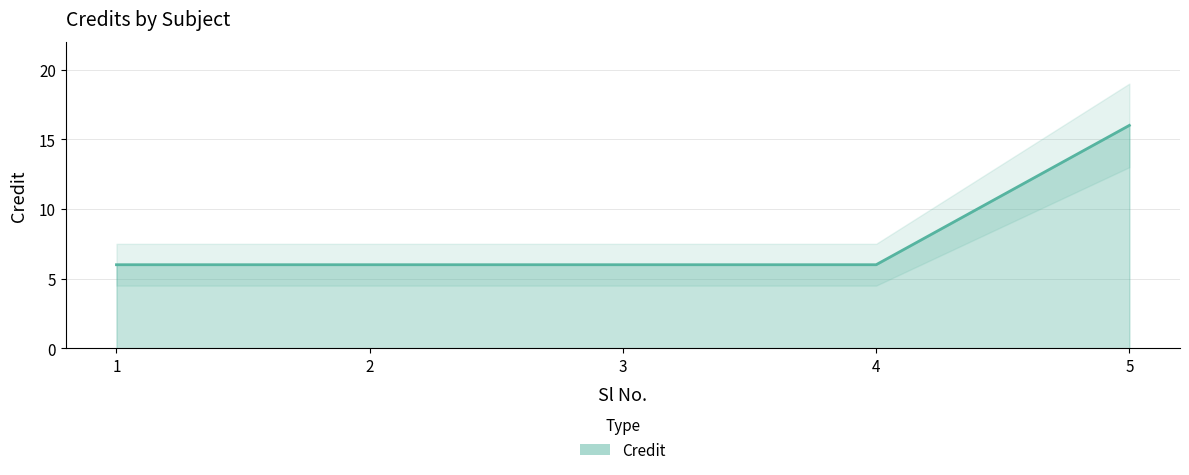

True or false: the data has more than 0 interior local peaks.

False